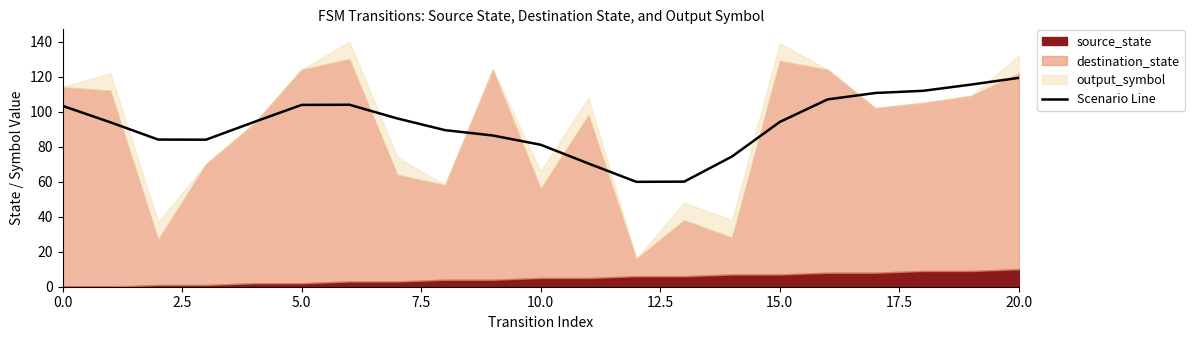

What is the sum of all values?

1943.0